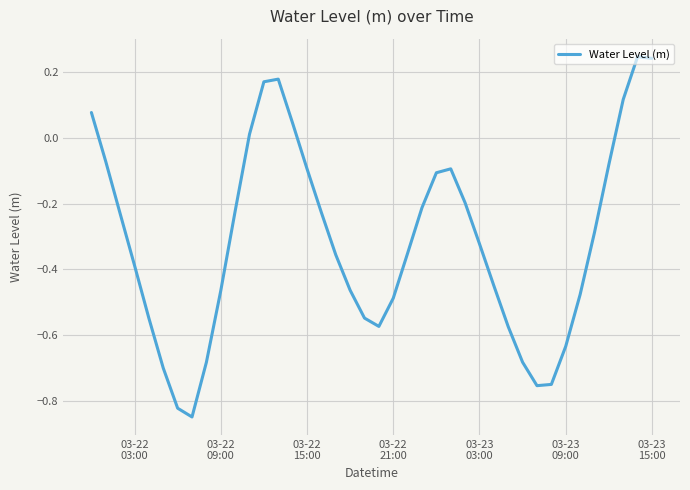

What is the difference between the maximum and minimum values?

1.1